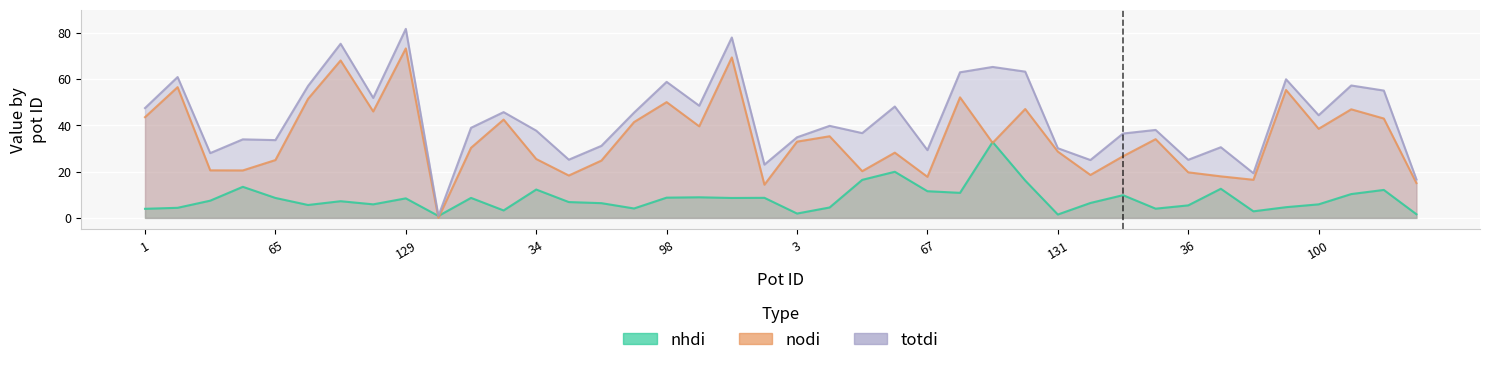

The value of nhdi at 98 is 8.8. True or false?

True